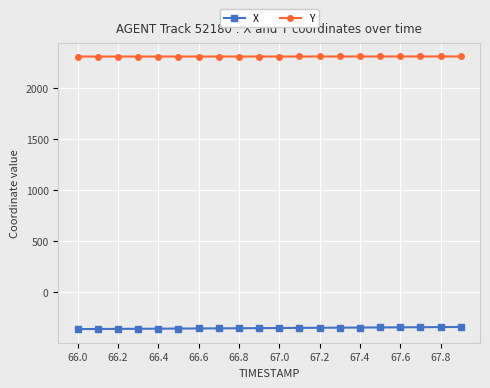

List the series in order of their overall mean, highest first.

Y, X